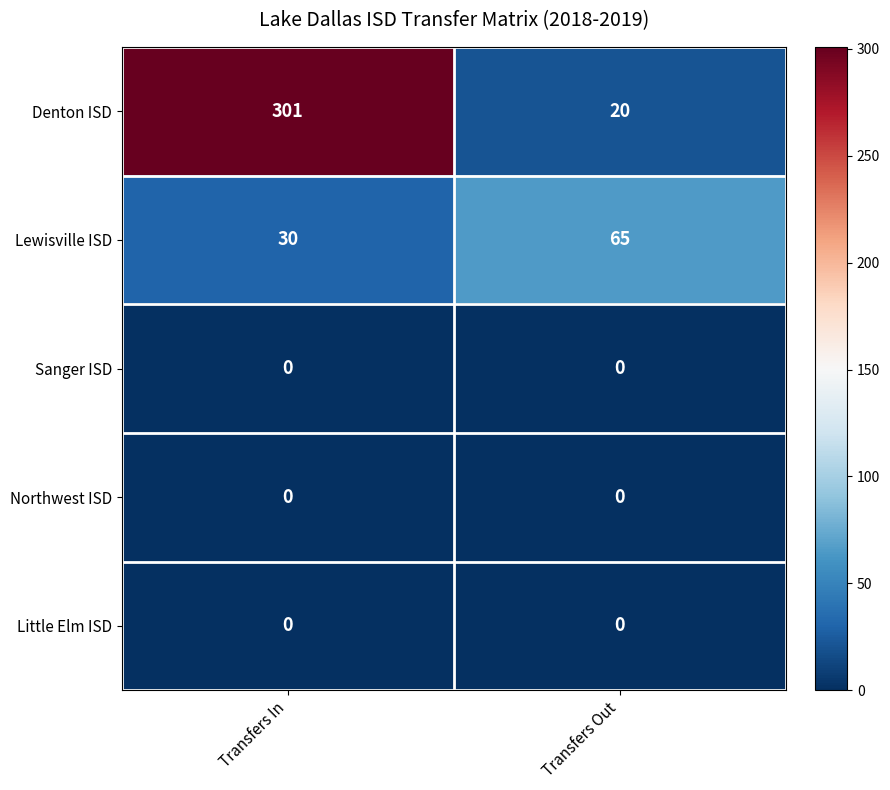

True or false: Lewisville ISD has a value of 65 at Transfers Out.

True